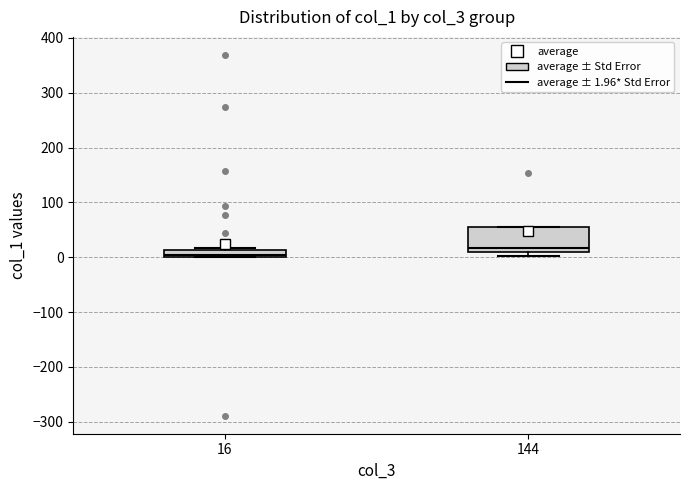

Comparing the boxes themselves (not the whiskers), which one is the tallest?

144